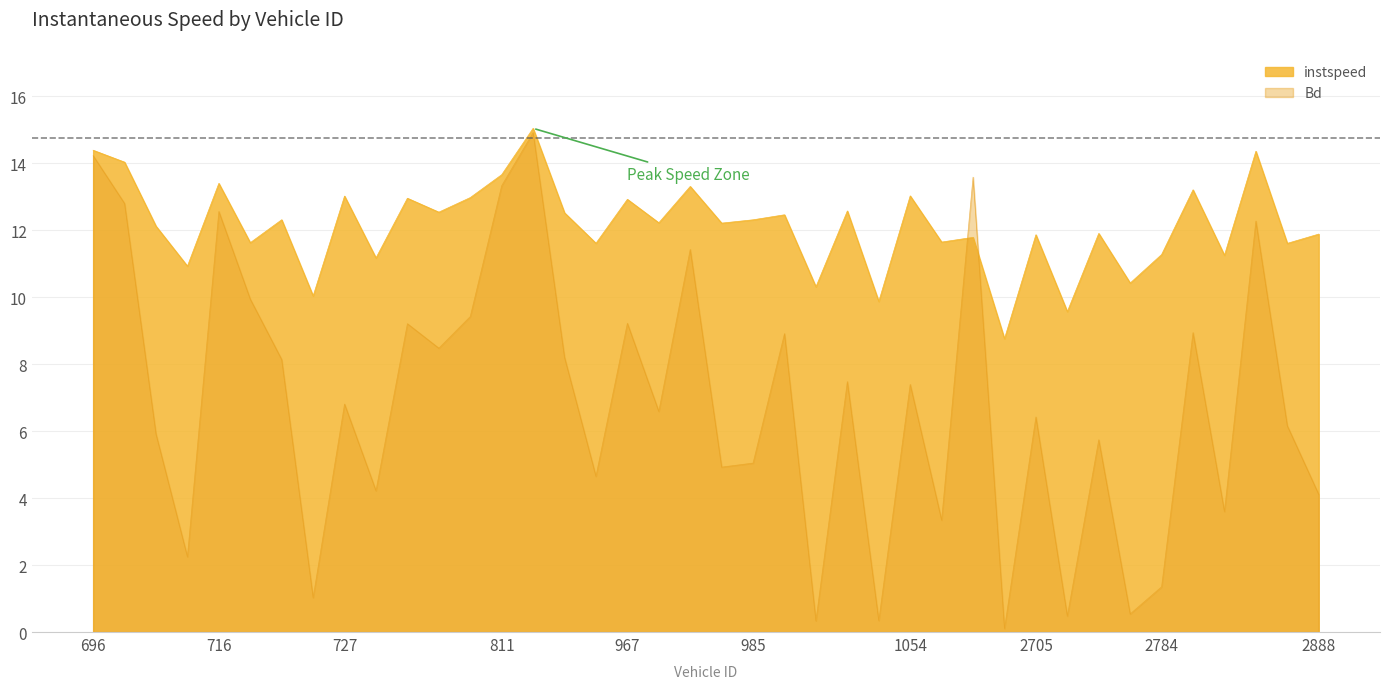

What is the minimum value for instspeed?

8.8